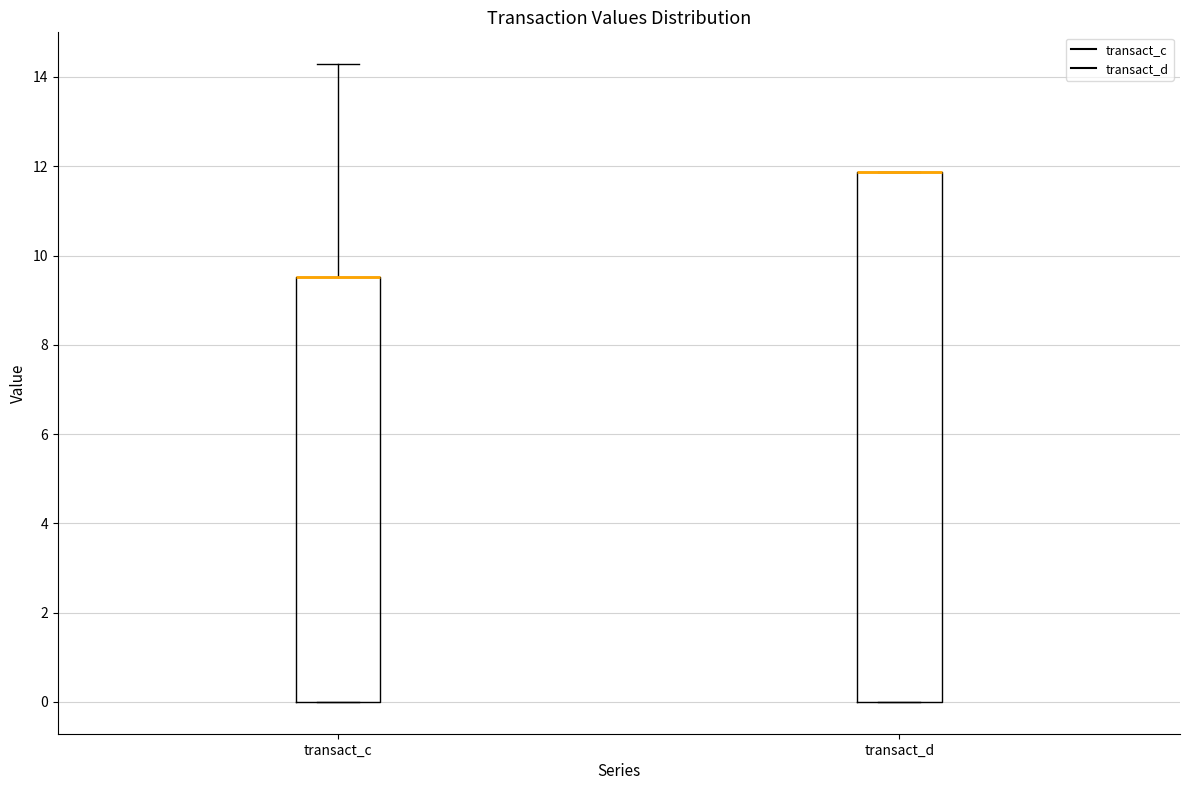

Where does the upper whisker of the box for transact_c end on the y-axis? The values are not printed on the chart, so give them approximately, as read against the axis.

14.2